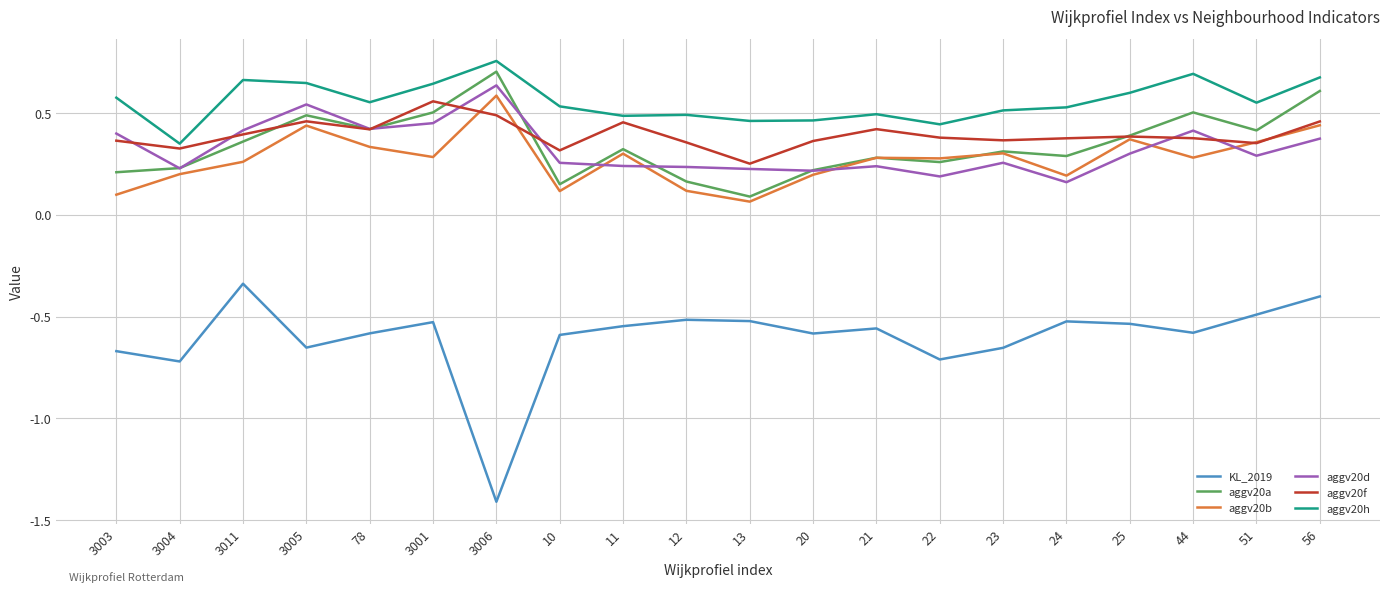

How many categories are shown in the chart?

20